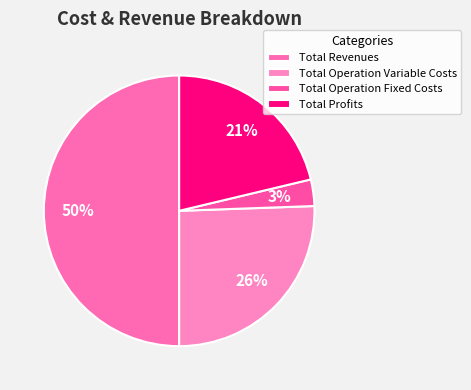

Is there any slice that represents more than half of the pie?

No